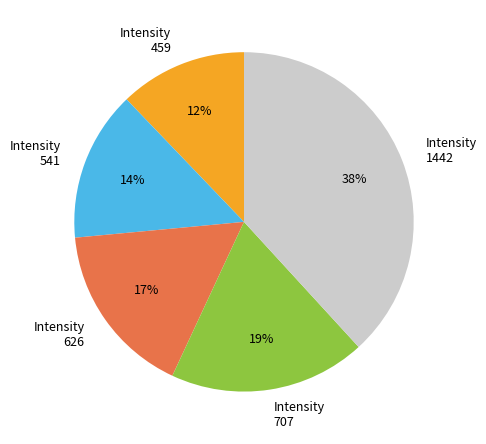

Is there any slice that represents more than half of the pie?

No